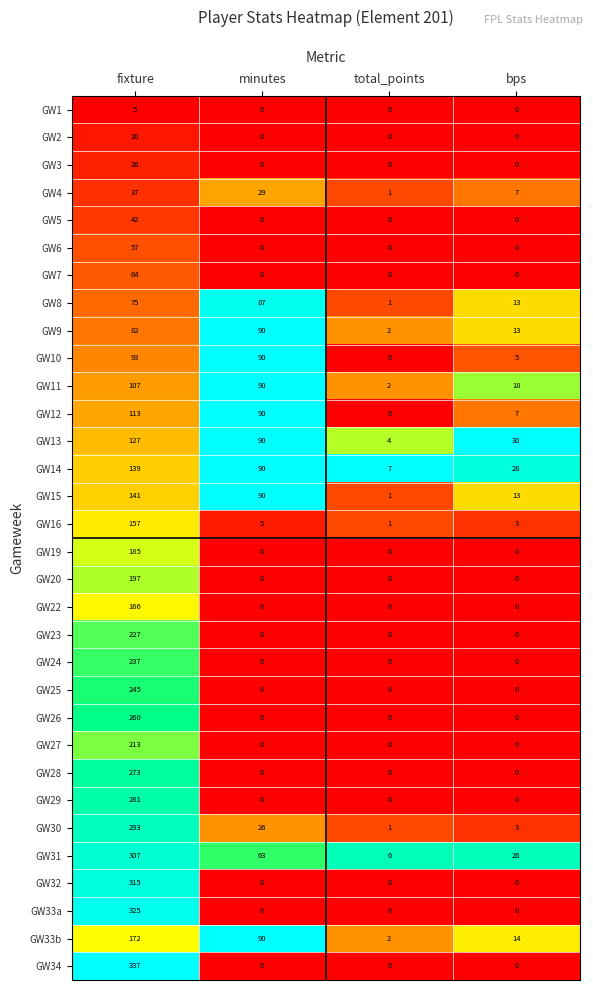

What is the total value across all series at bps?

180